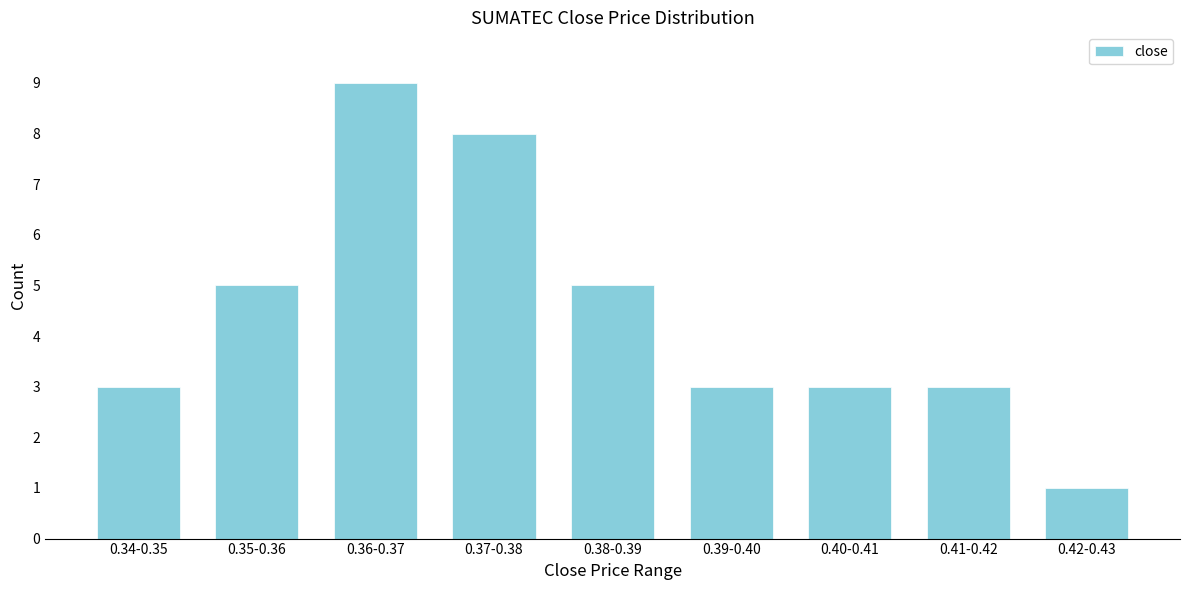

Reading left to right, what are all the values shown in this chart?

0.34-0.35=3	0.35-0.36=5	0.36-0.37=9	0.37-0.38=8	0.38-0.39=5	0.39-0.40=3	0.40-0.41=3	0.41-0.42=3	0.42-0.43=1